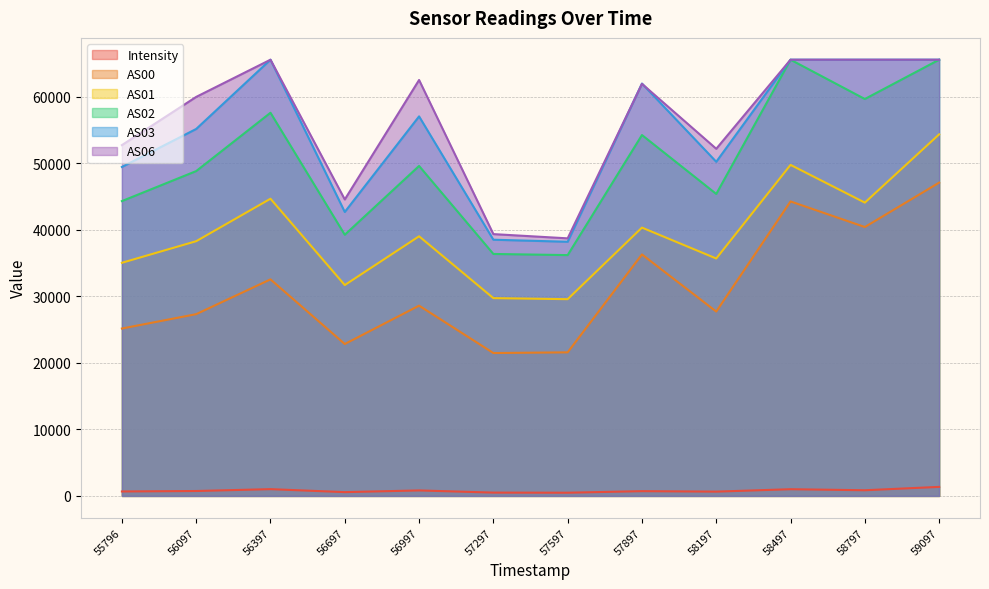

What is the value of the AS00 point at the 11th from the left?

40398.0